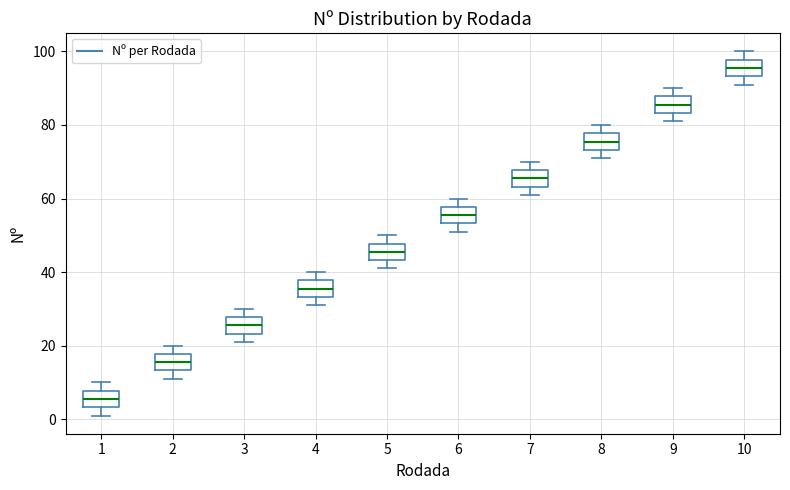

Where does the median line of the box at x = 8 sit on the y-axis? The values are not printed on the chart, so give them approximately, as read against the axis.

76